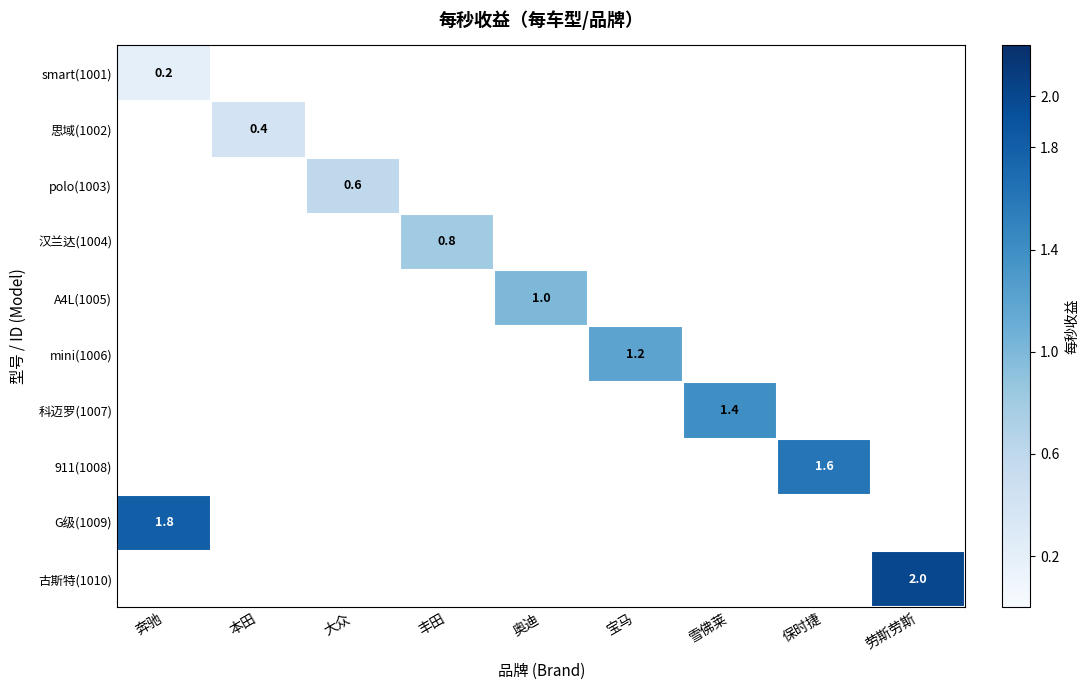

How many series are shown in this chart?

10